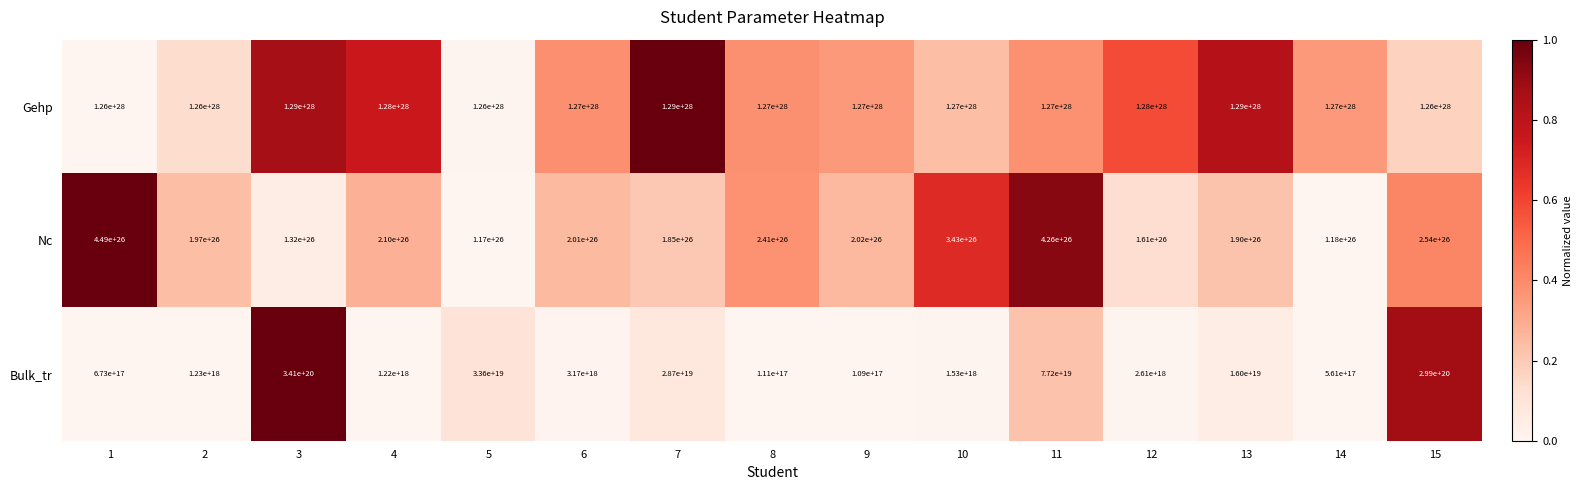

Is it true that Nc equals 201999999999999995537260544 at 9?

True